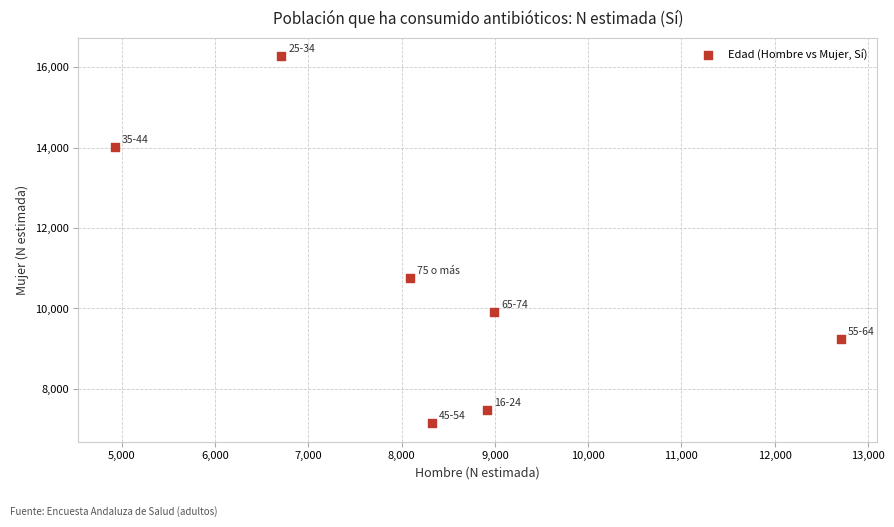

What is the range of Y values (max minus min)?

9120